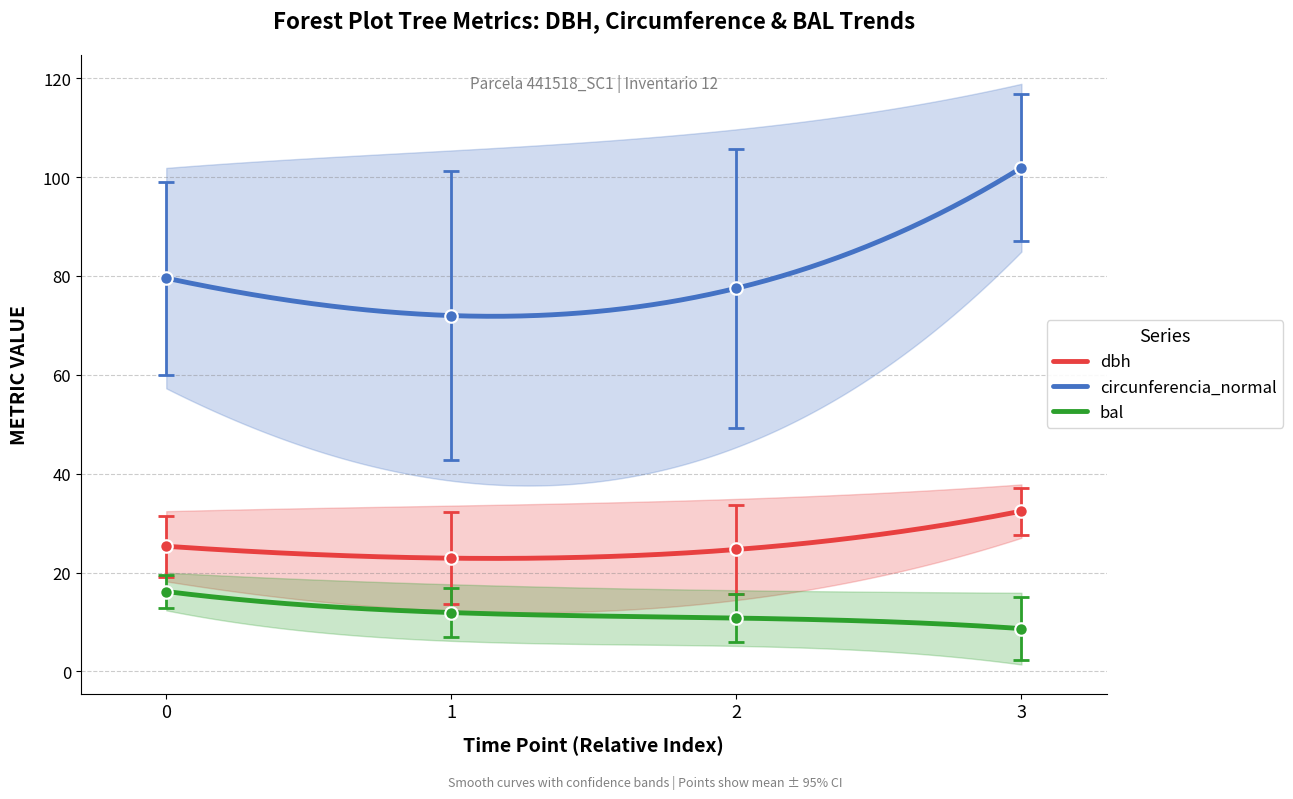

What is the difference between the maximum and minimum values in the circunferencia_normal series?

30.1